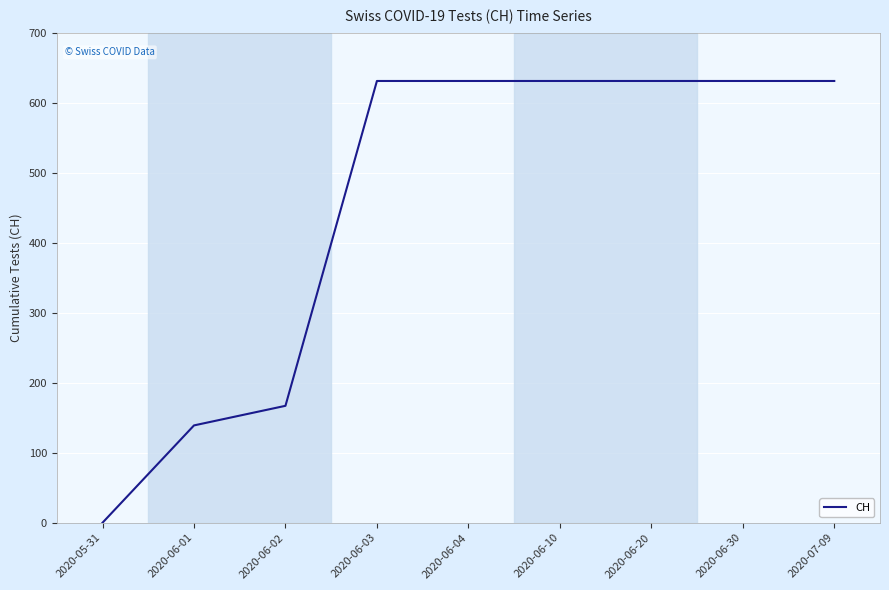

True or false: the data shows 631 at 2020-06-04.

True